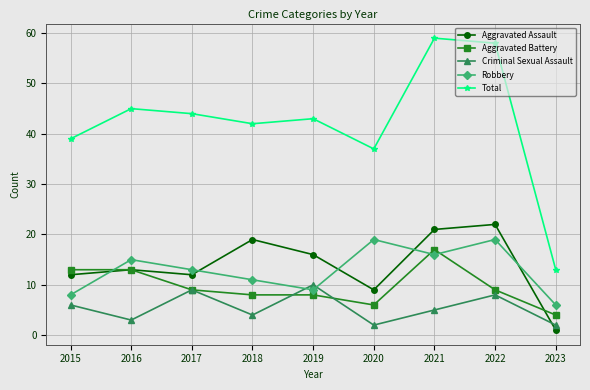

Which series has the widest spread of values?

Total